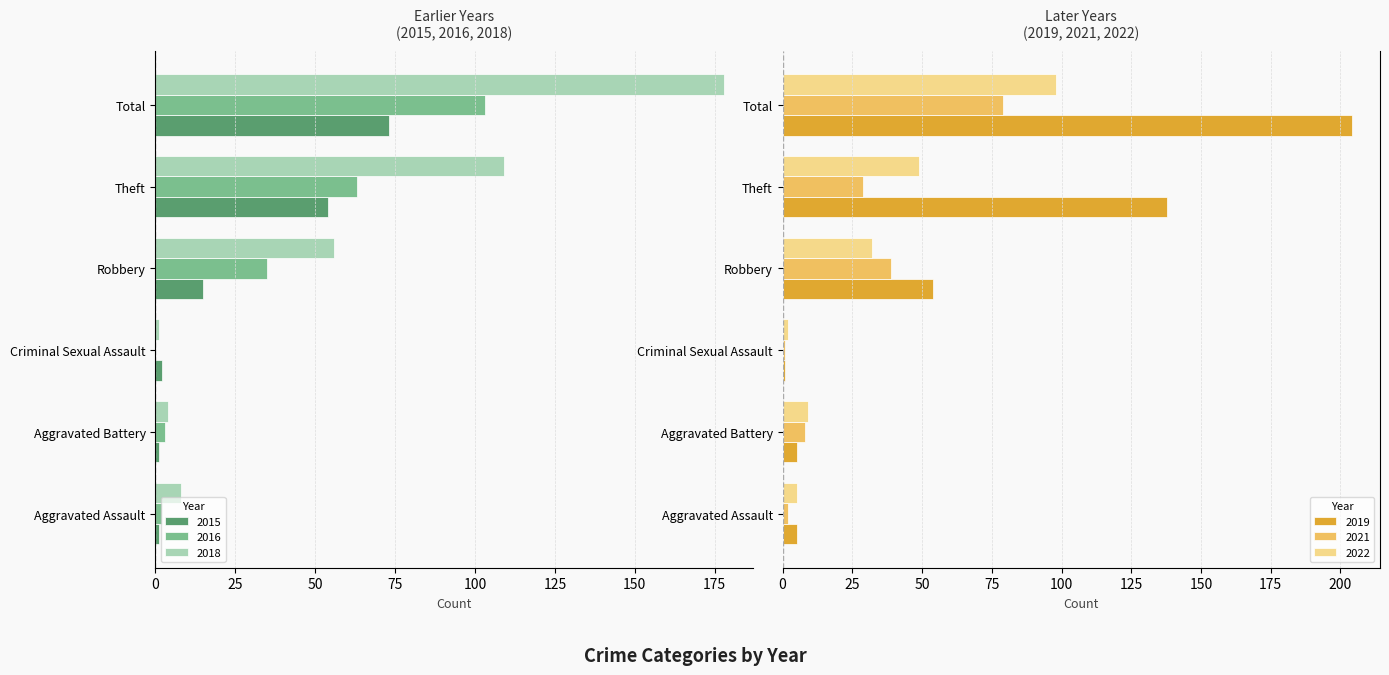

What is the difference between the maximum and second lowest values in the 2019 series?

199